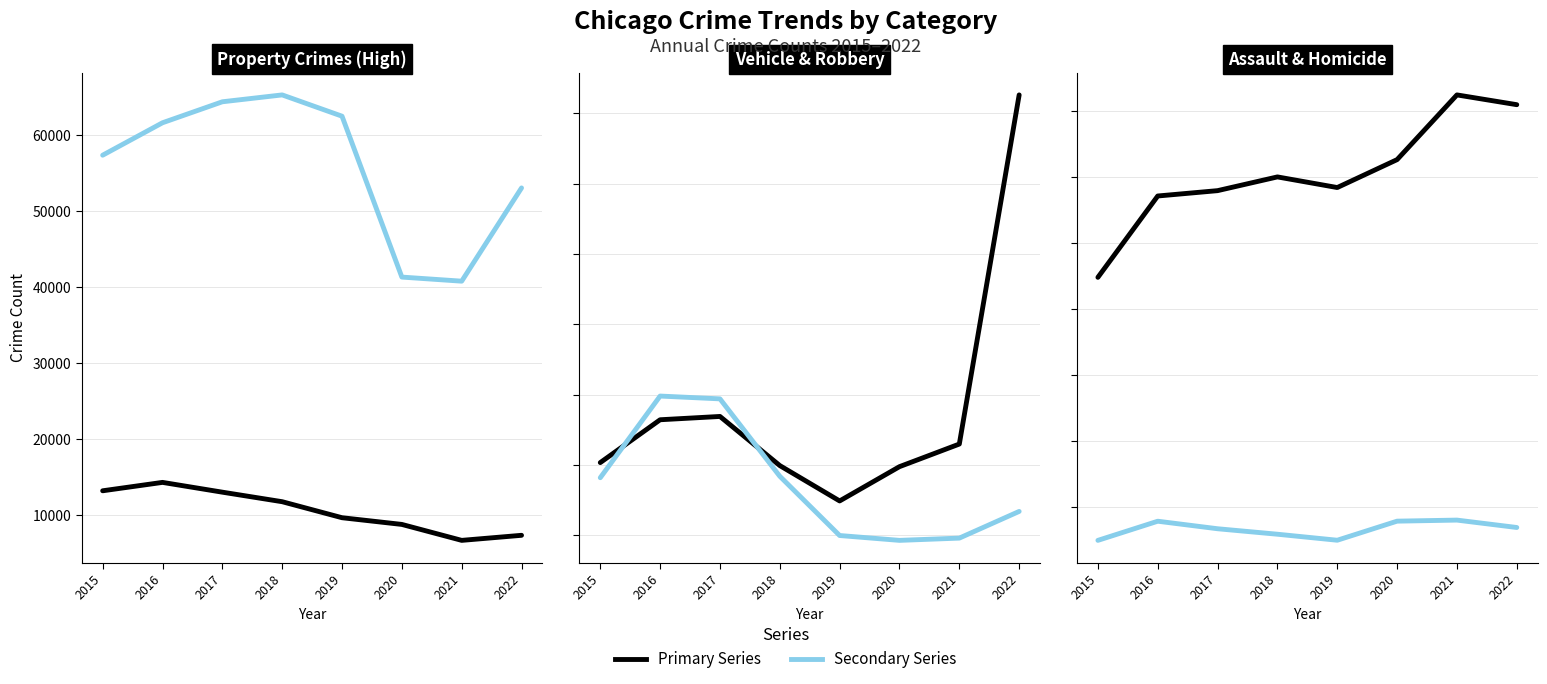

In Burglary, how many points are higher than both neighbors (excluding endpoints)?

1